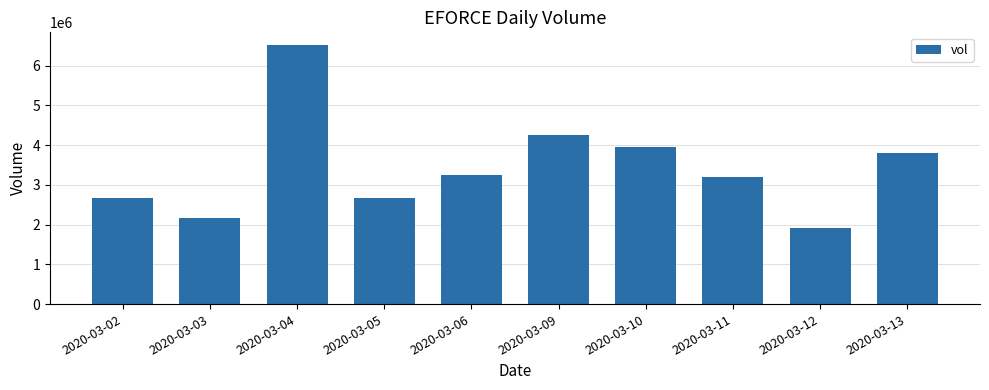

How many bars are there in total?

10